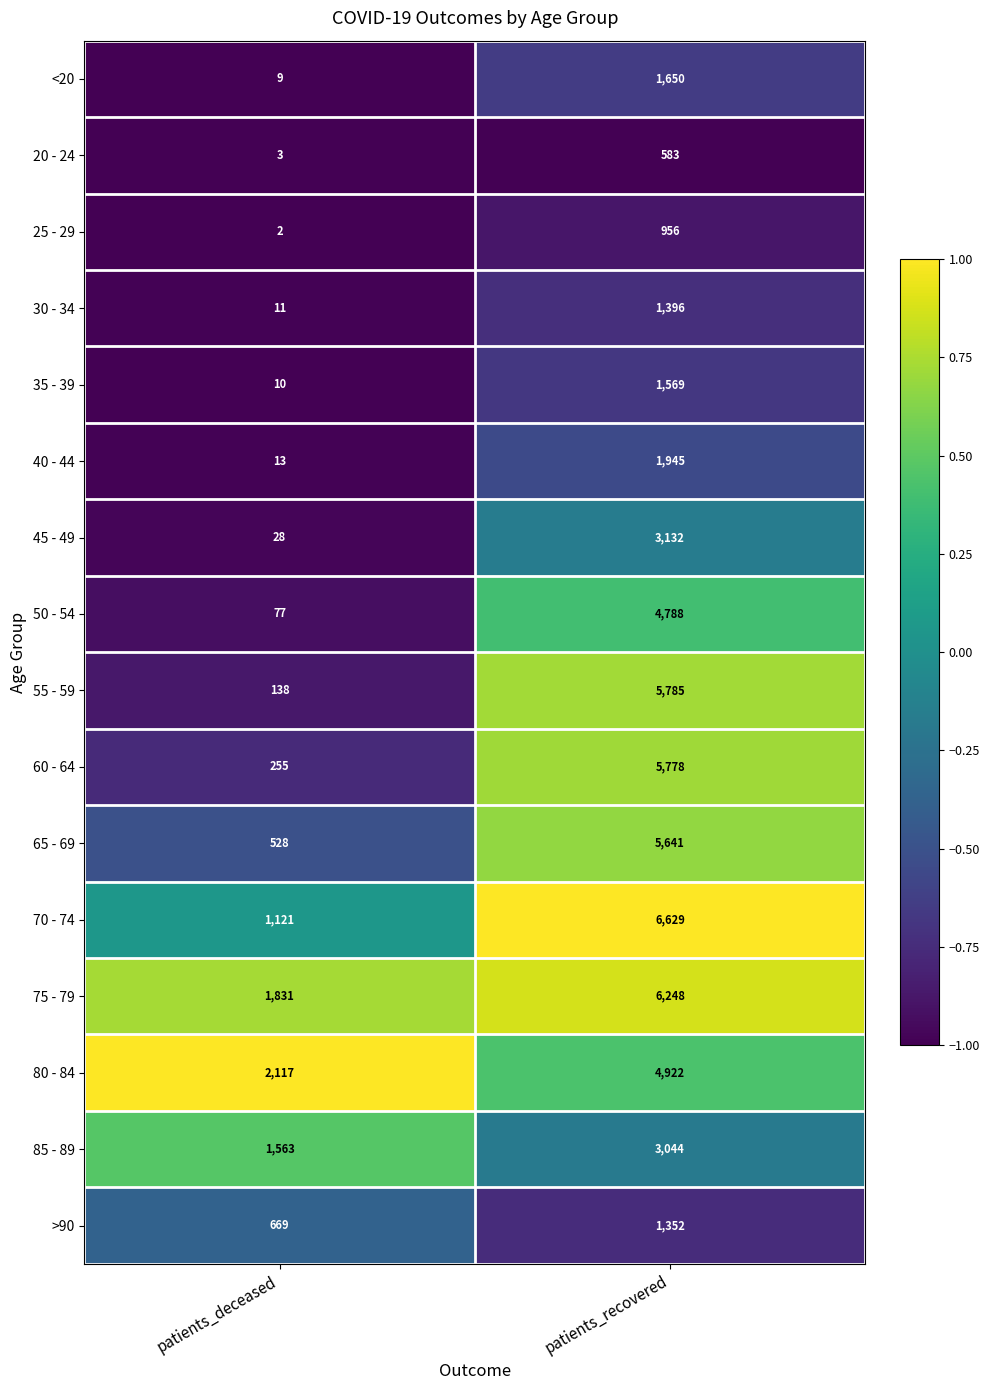

What is the difference between the 50 - 54 values at patients_recovered and patients_deceased?

4711